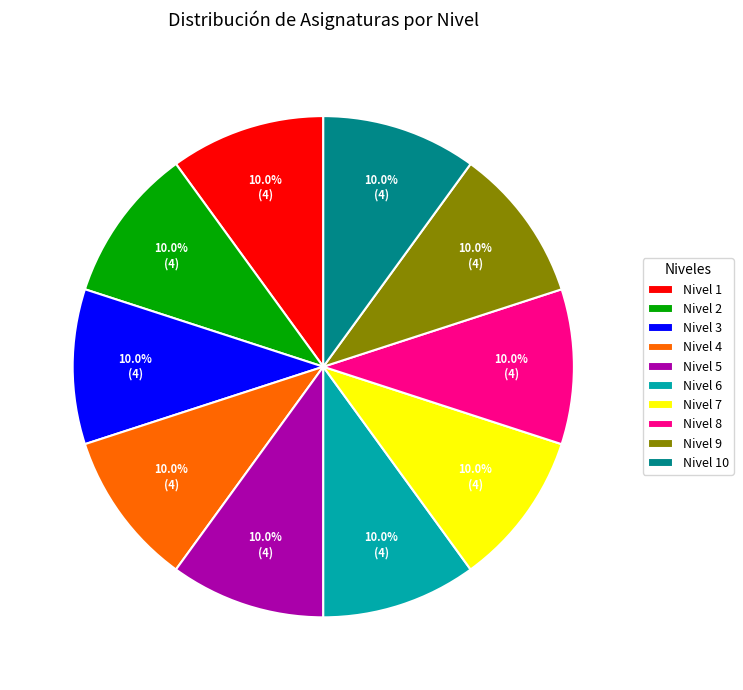

Is there any slice that represents more than half of the pie?

No